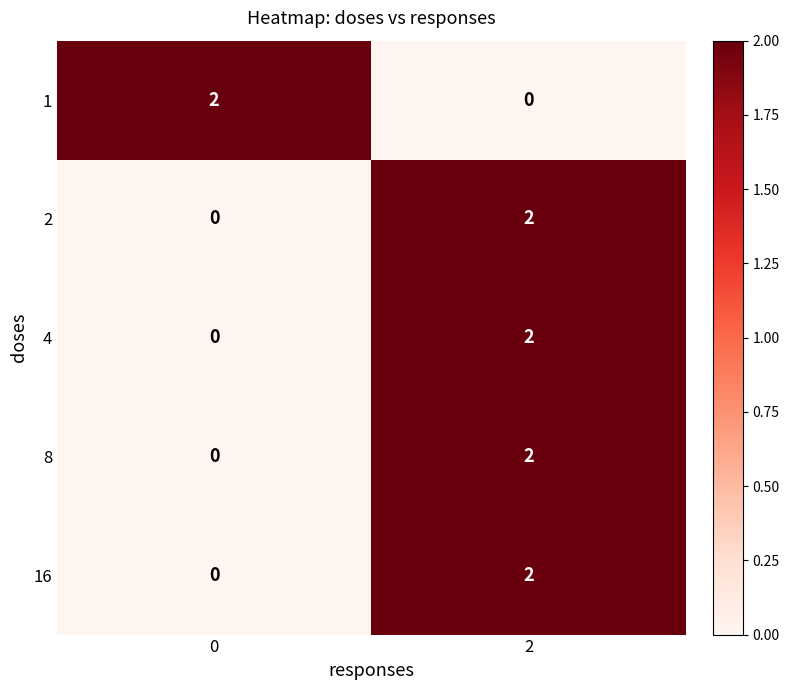

How many categories are shown in the chart?

2